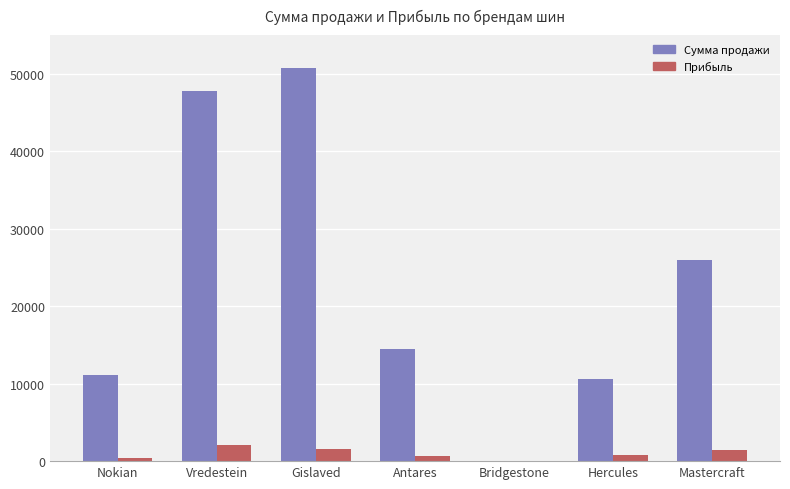

True or false: Сумма продажи has a value of 14470 at Antares.

True